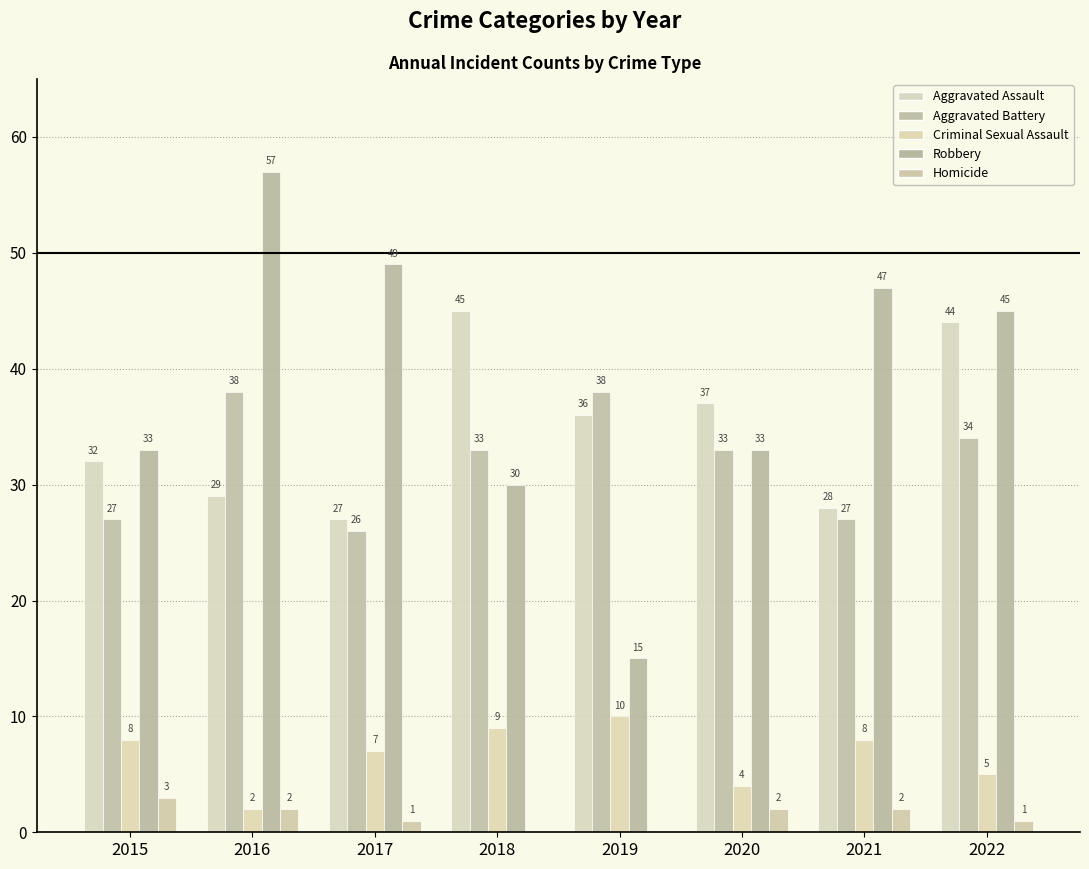

What are all the series names shown in the legend?

Aggravated Assault, Aggravated Battery, Criminal Sexual Assault, Robbery, Homicide